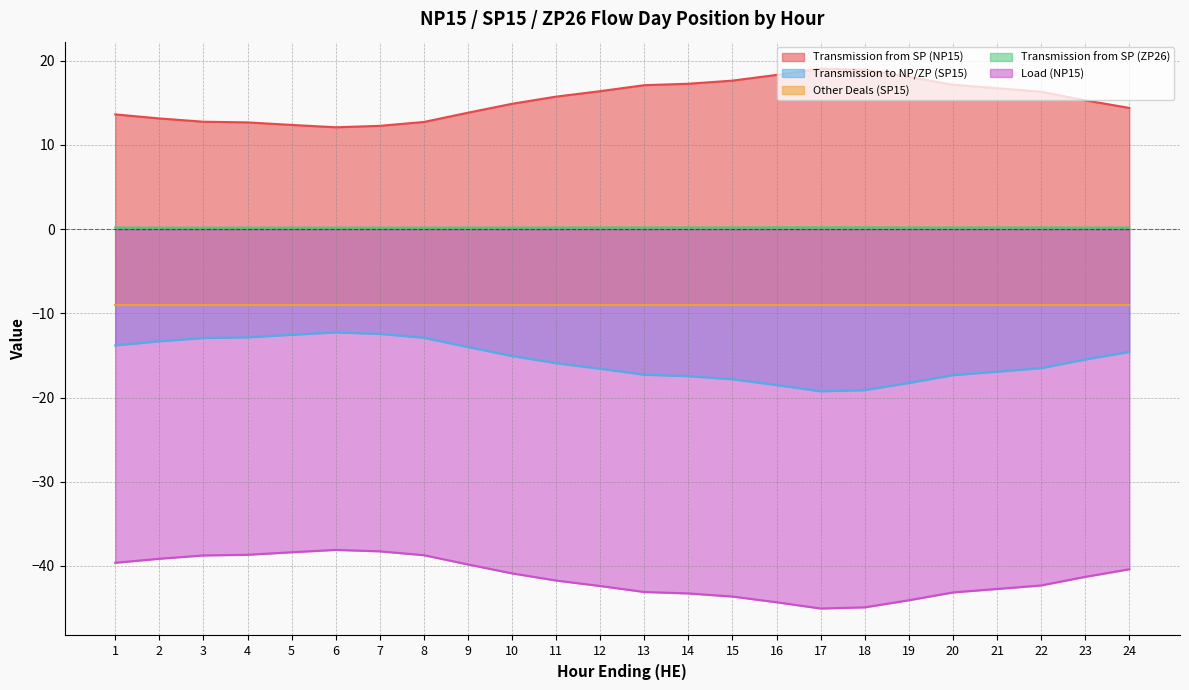

True or false: Load (NP15) and Transmission from SP (ZP26) cross at least once.

False